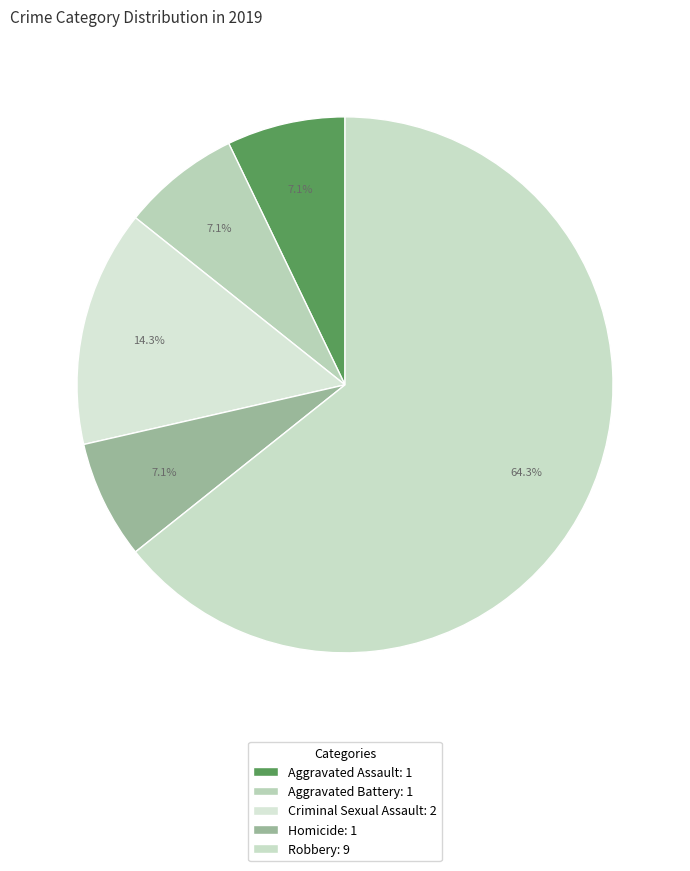

Rank the categories by value from highest to lowest.

Robbery, Criminal Sexual Assault, Aggravated Assault, Aggravated Battery, Homicide